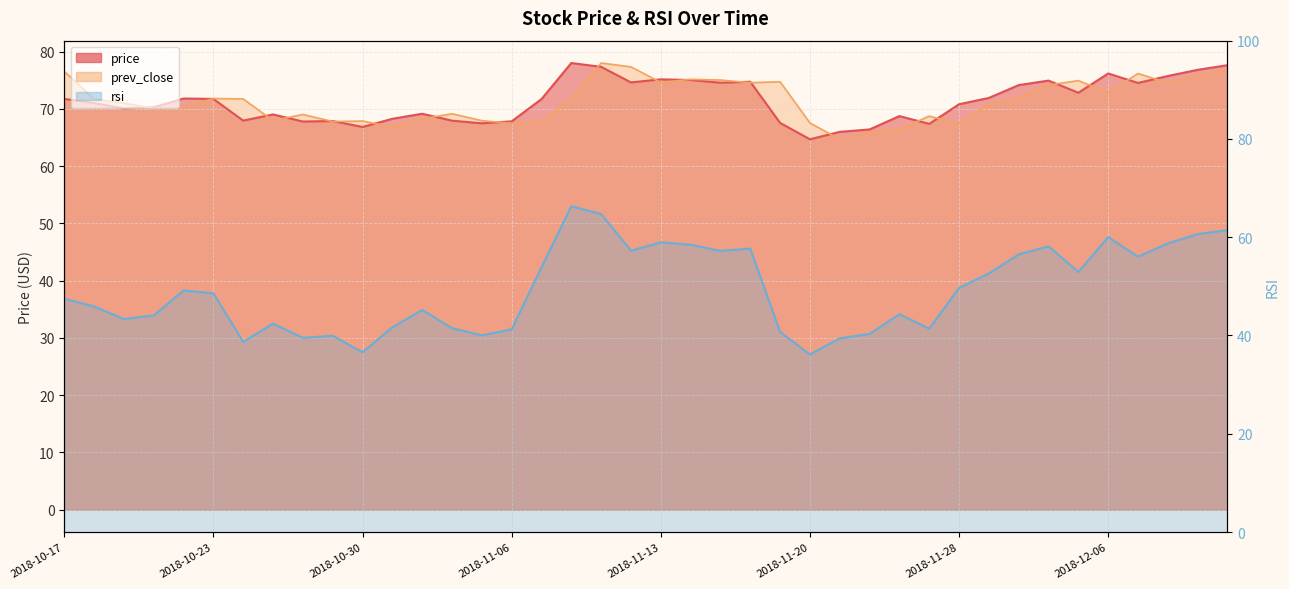

What is the value of the prev_close point at the 29th from the left?

66.4